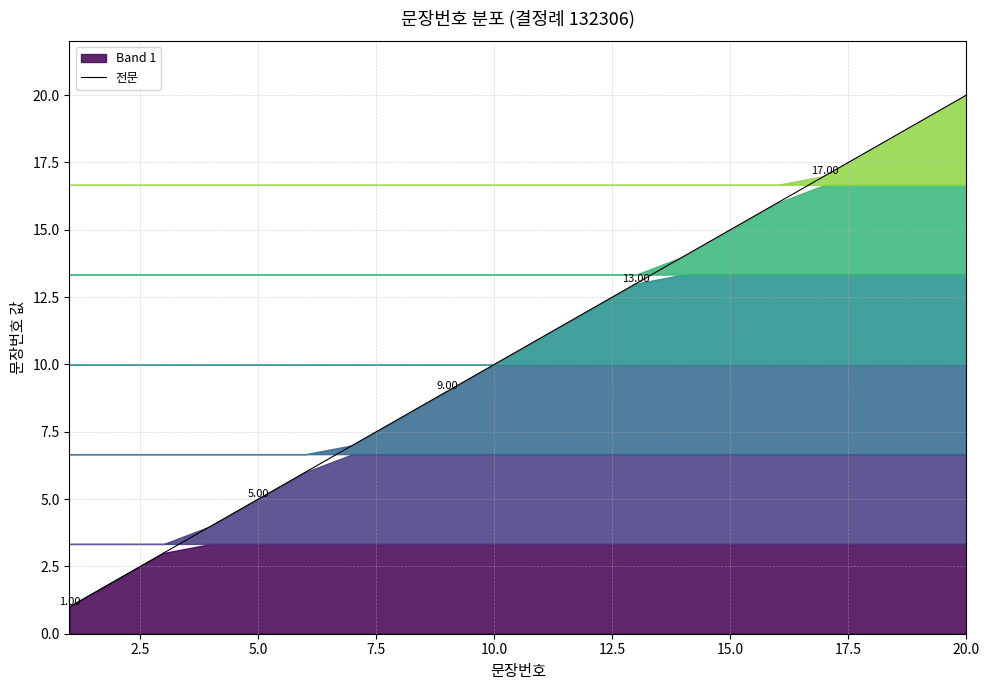

What is the value of the 1st point from the left?

1